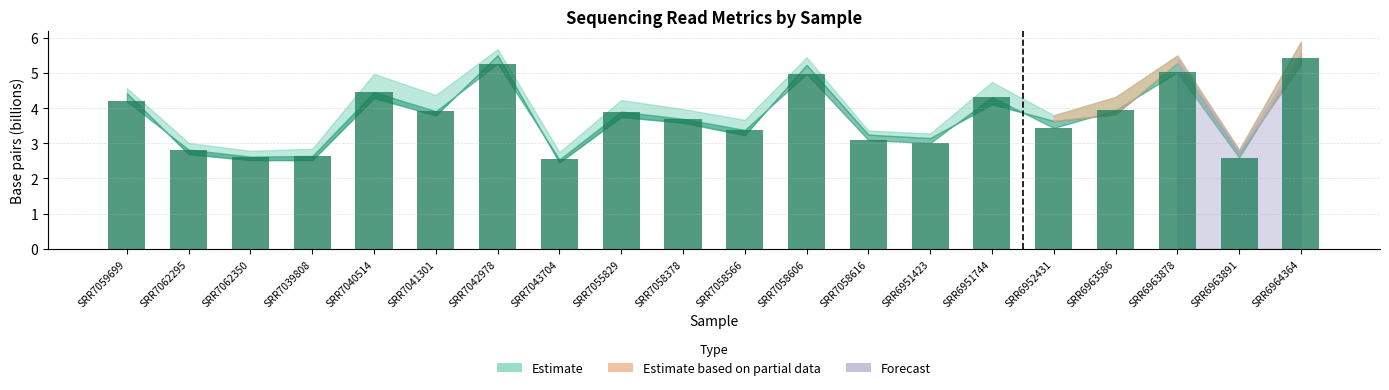

Count the number of data series in this chart.

1